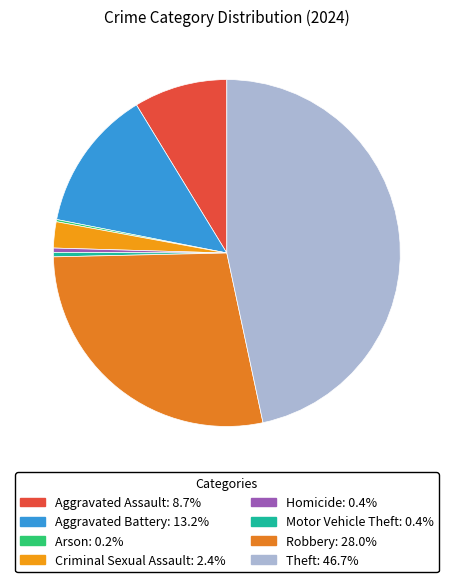

Is there a majority slice in this chart?

No